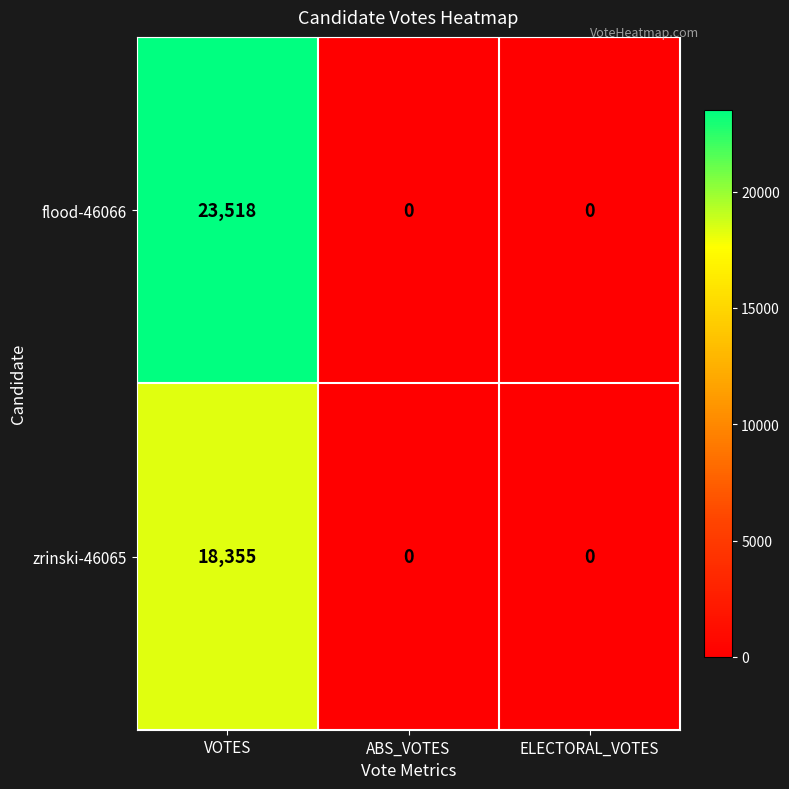

List the series in order of their overall mean, highest first.

flood-46066, zrinski-46065